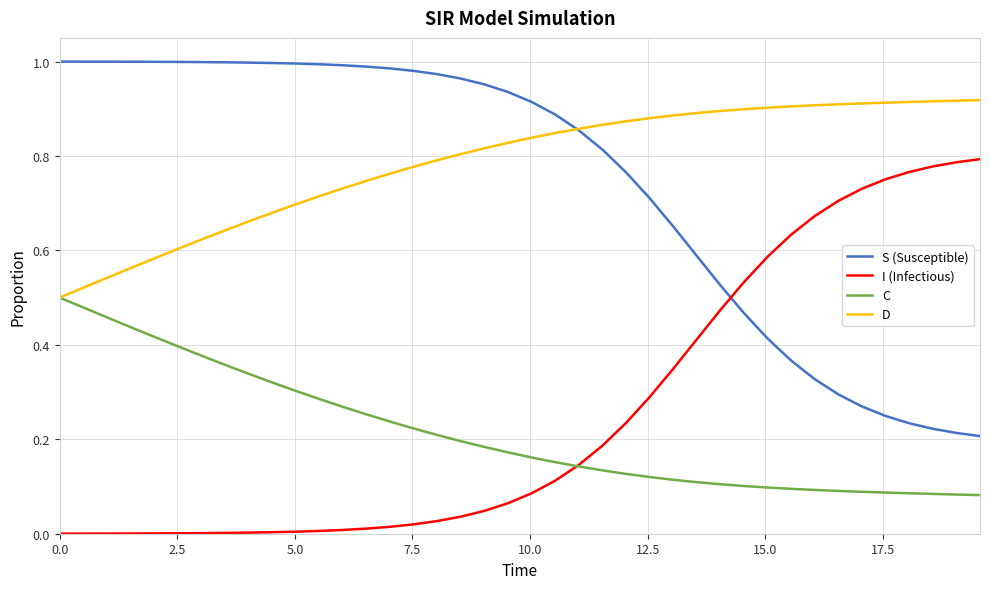

True or false: C and S (Susceptible) intersect in this chart.

False